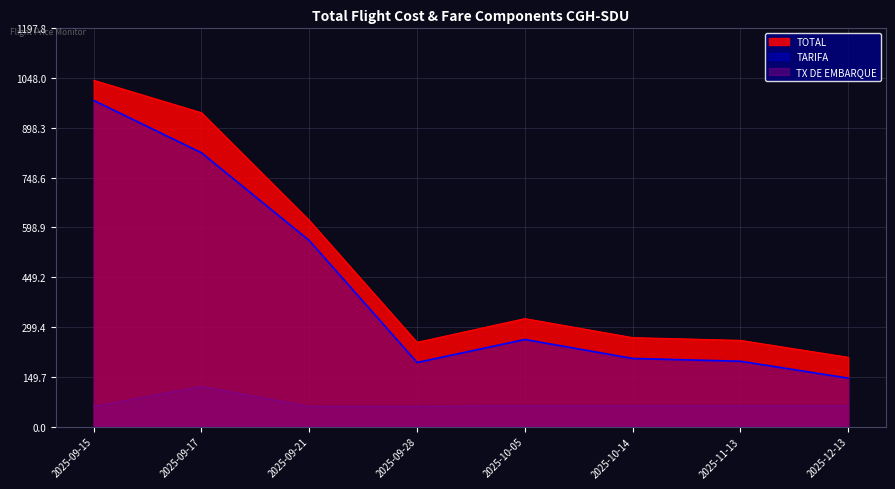

Read the TOTAL value at 2025-10-05.

324.7